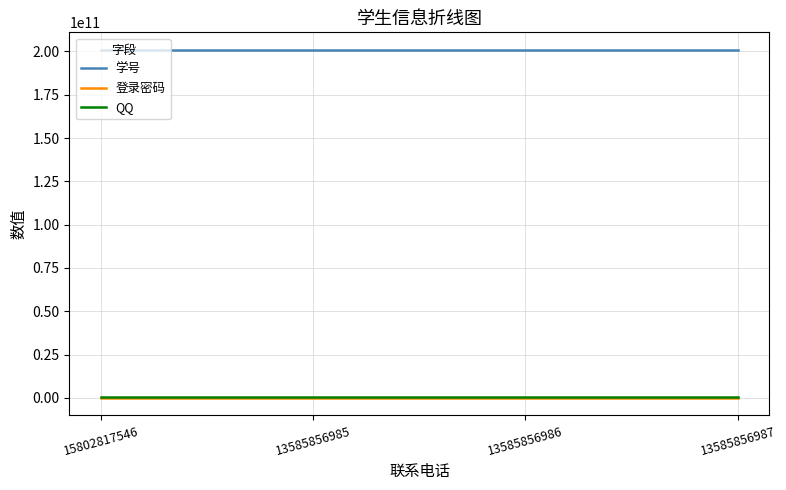

What is the total value across all series at 15802817546?

201517611970